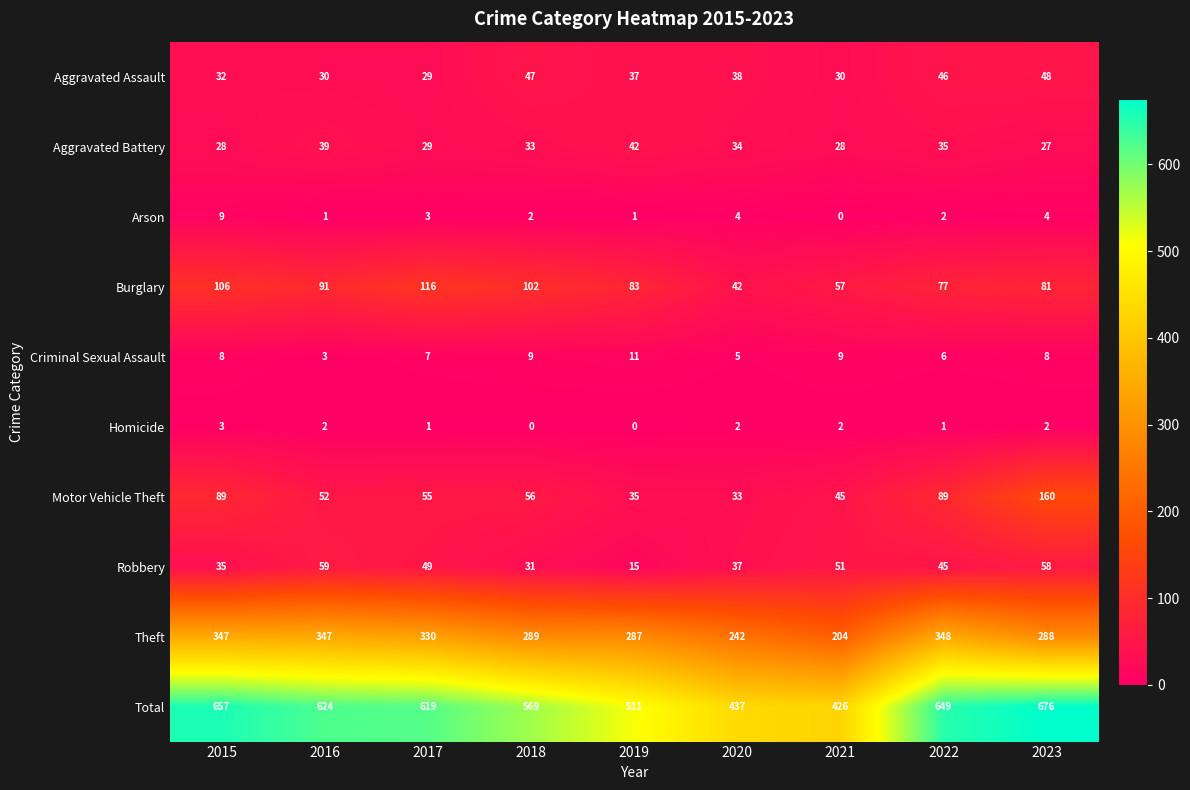

True or false: Homicide has a value of 0 at 2019.

True